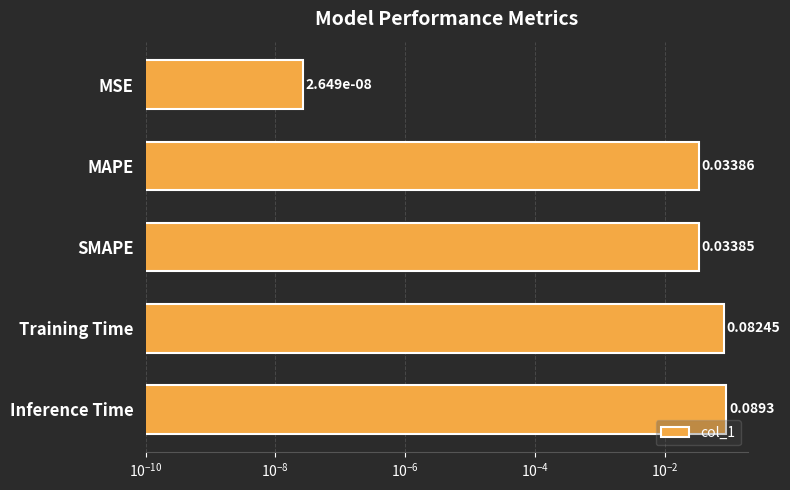

Reading right to left, transcribe all the data shown in this chart.

0.1	0.1	0.0	0.0	0.0